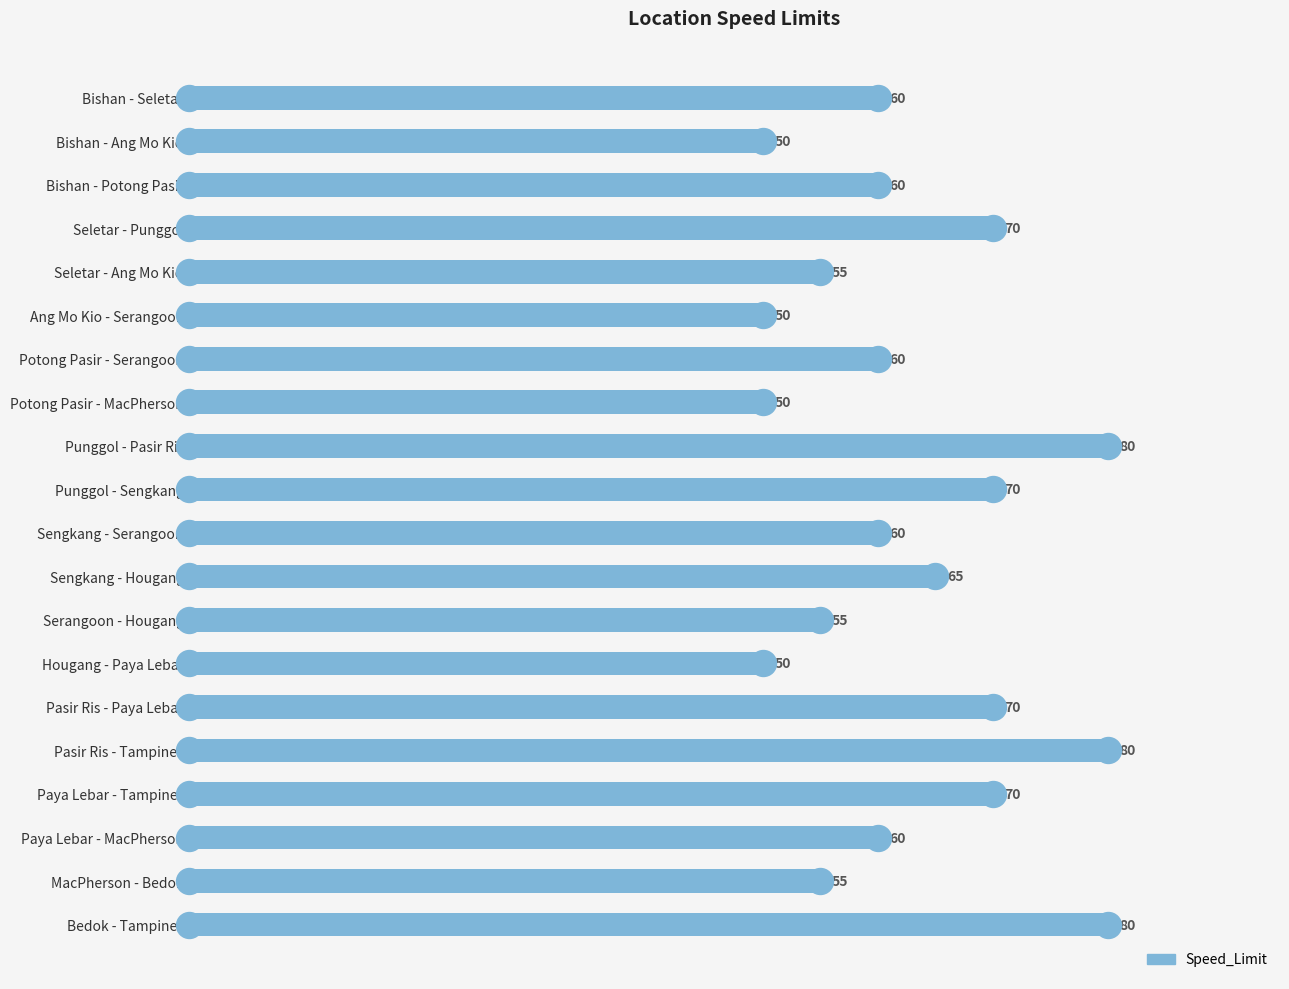

Between Bishan - Seletar and Paya Lebar - Tampines, which is larger?

Paya Lebar - Tampines